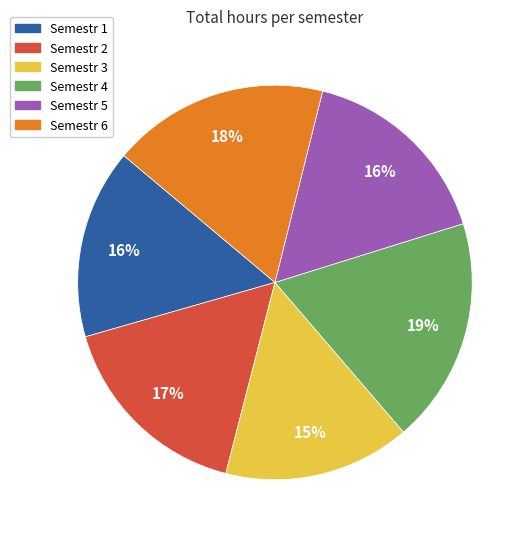

To the nearest percent, what is the average slice percentage?

17%